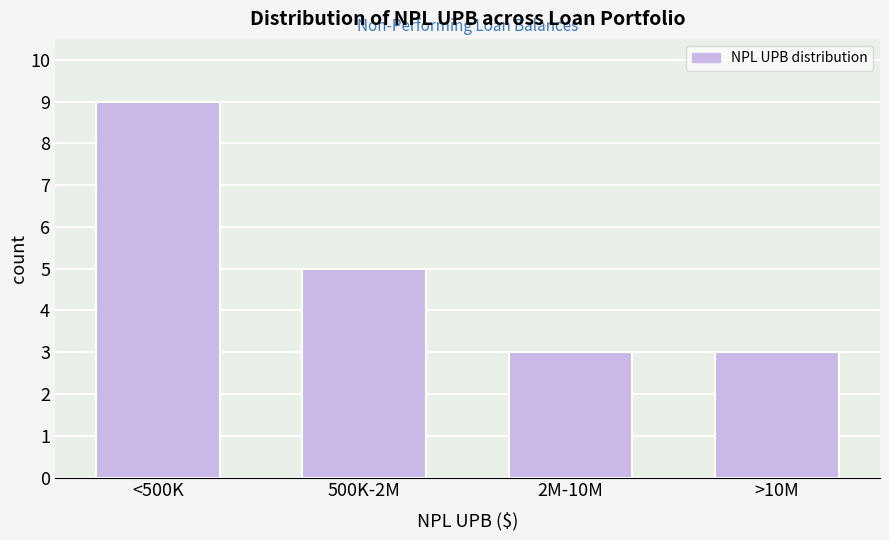

Reading right to left, extract all data points from this chart.

>10M=3	2M-10M=3	500K-2M=5	<500K=9